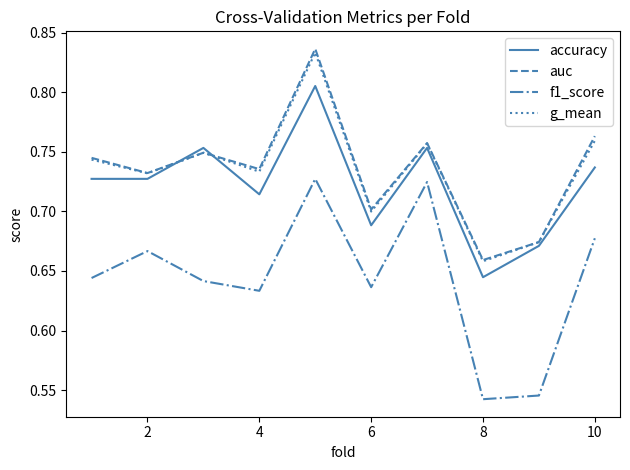

What is the difference between the maximum and second lowest values in the accuracy series?

0.1